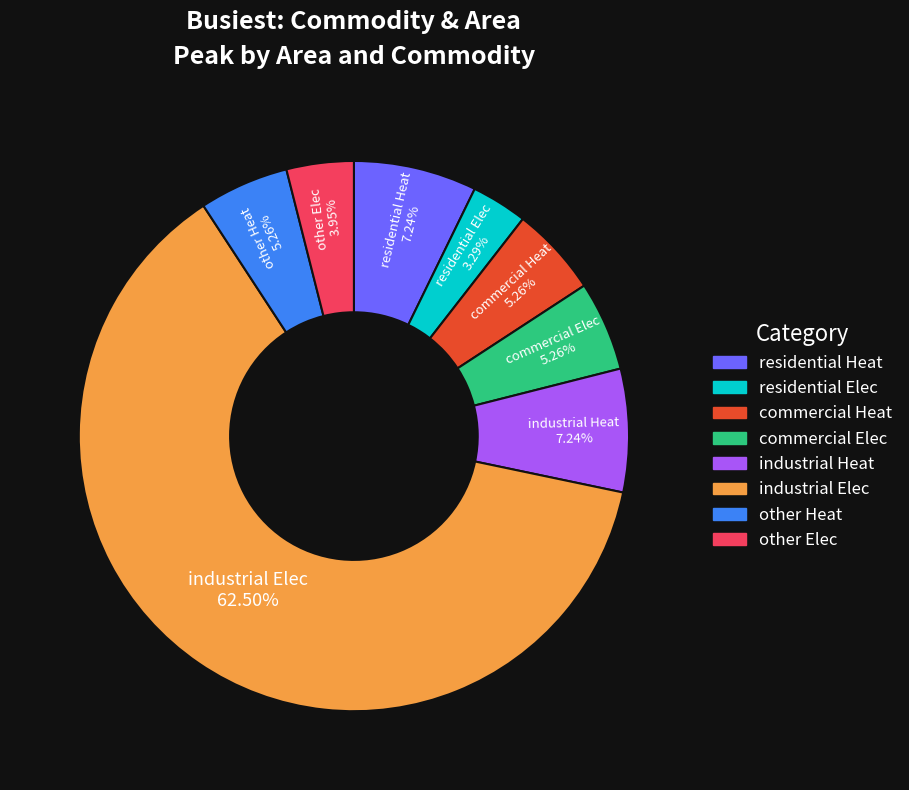

Count the number of slices in the pie.

8